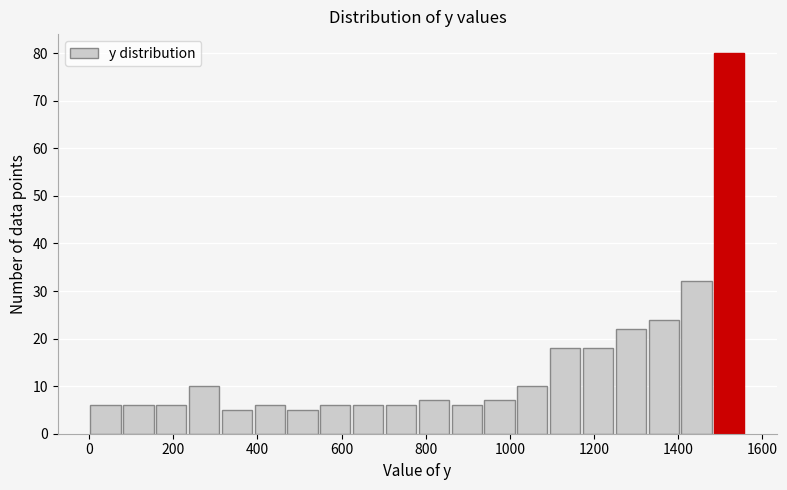

Around what value on the x-axis is the tallest bar? Give the approximate position of its centre, as read against the axis.

1520